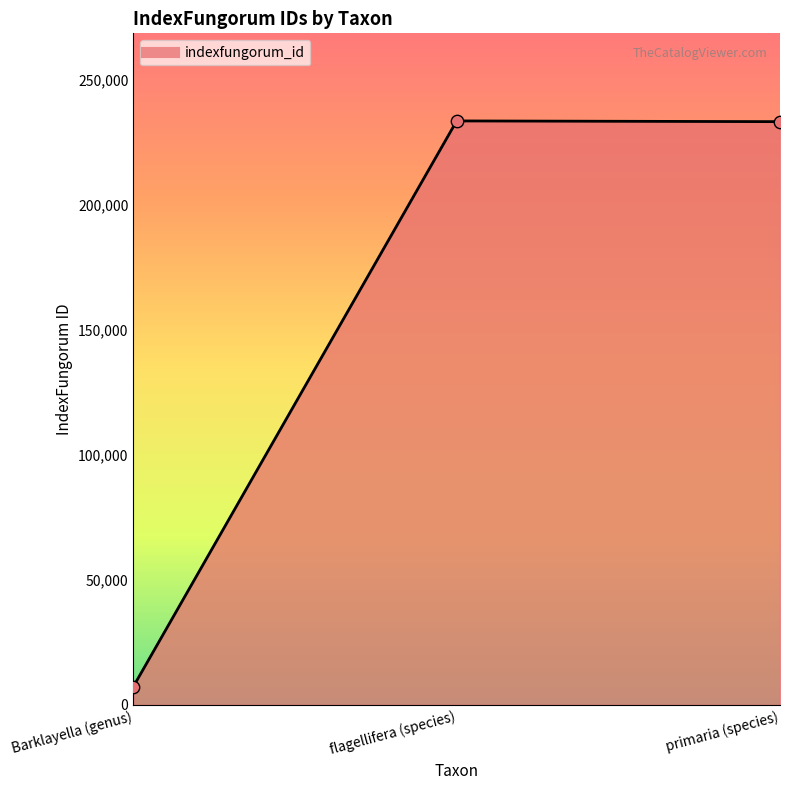

What is the ratio of the value at flagellifera (species) to the value at Barklayella (genus)?

31.9